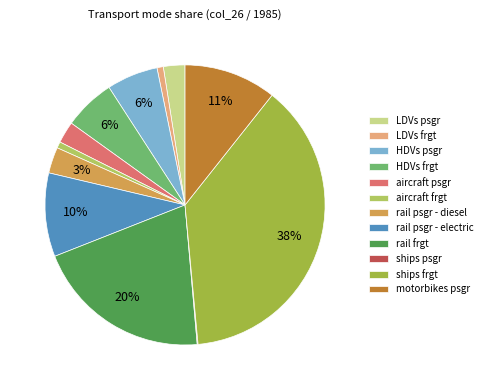

To the nearest percent, what percentage of the pie is ships frgt?

38%